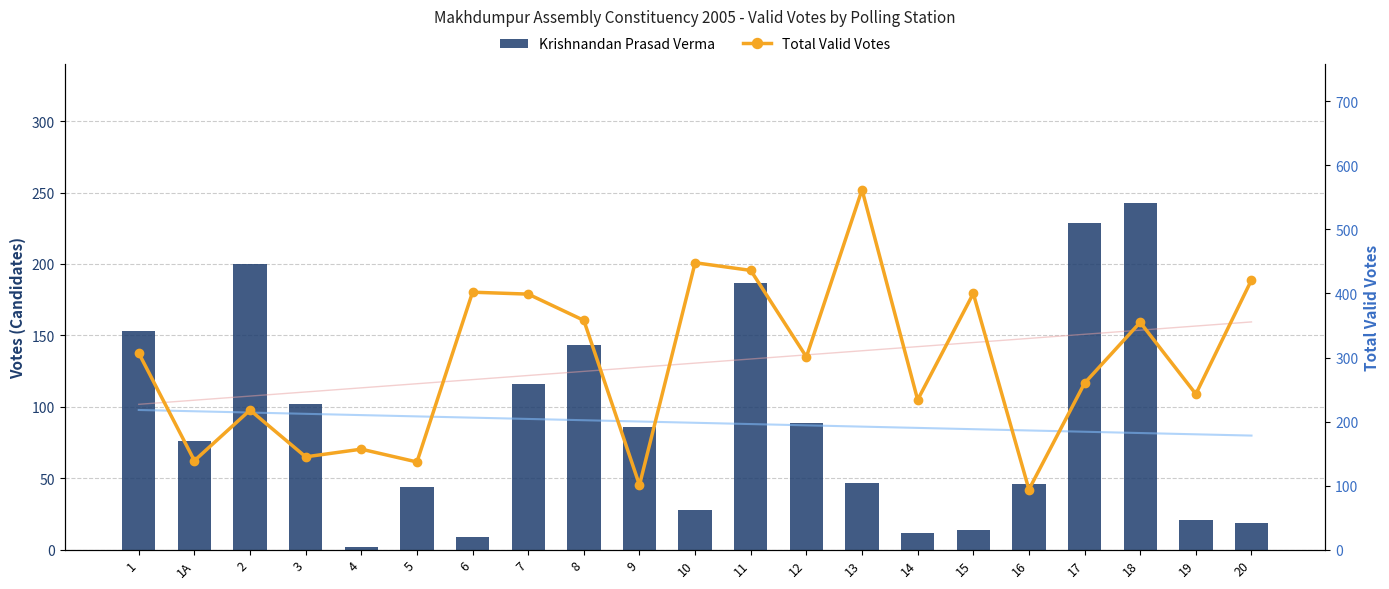

Are the bars horizontal?

No